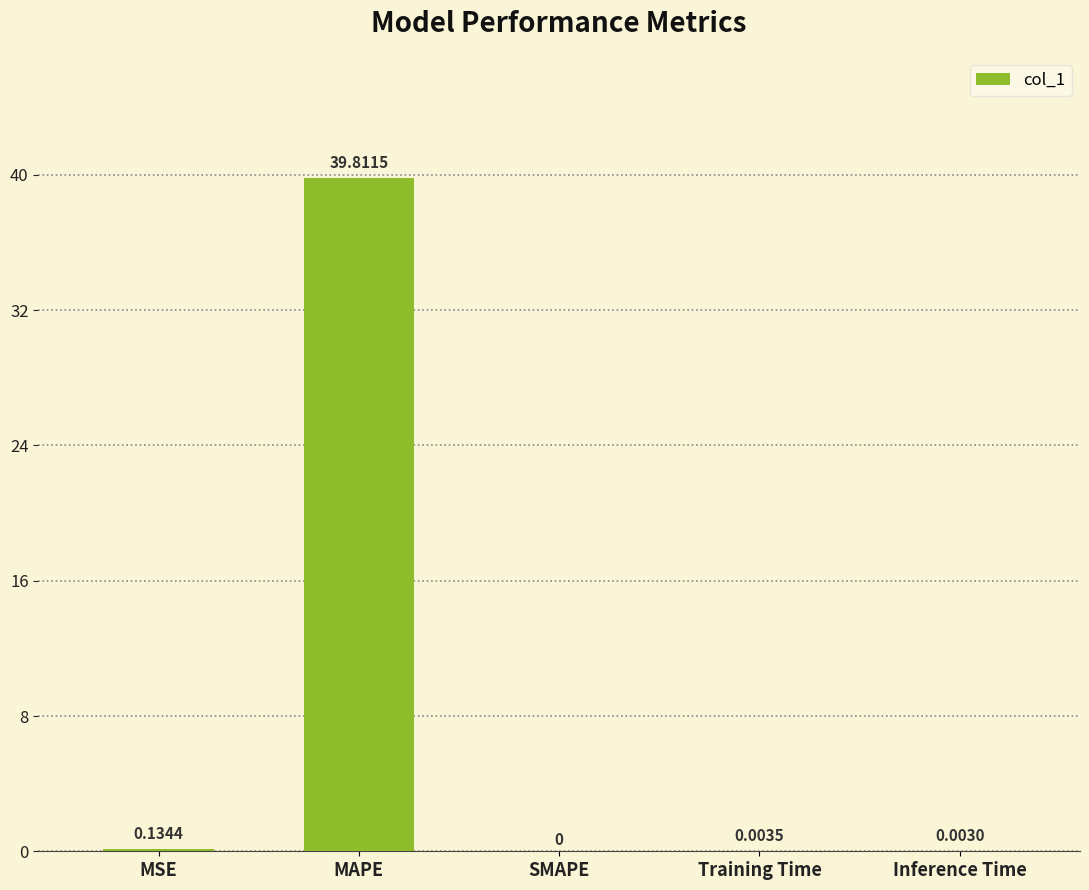

Does the chart contain stacked bars?

No